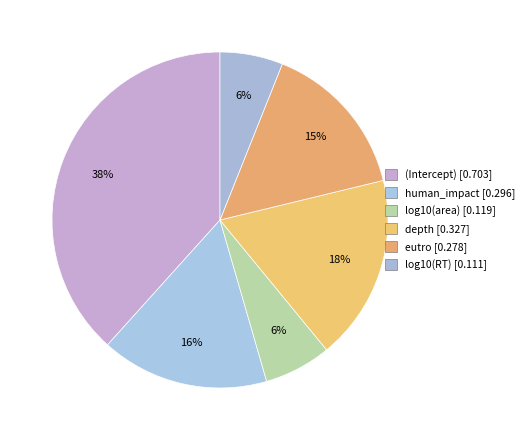

What percentage is the log10(area) slice, to the nearest percent?

6%